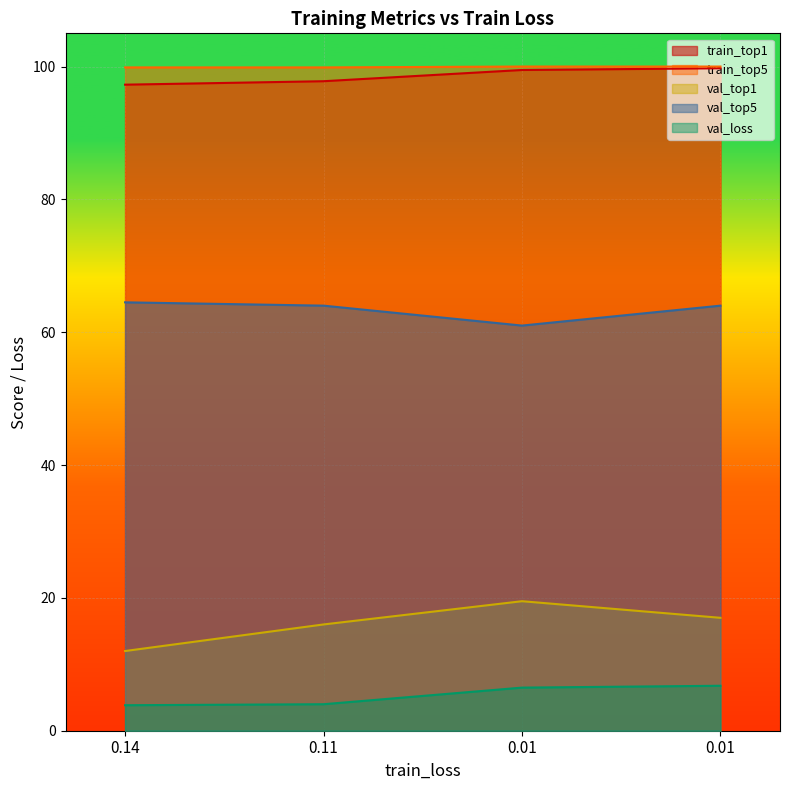

What is the minimum value shown in the chart?

3.8